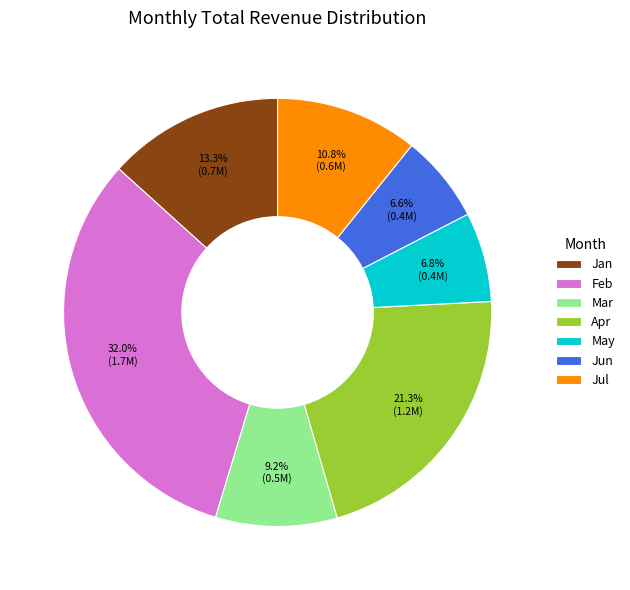

How many slices are in this pie chart?

7